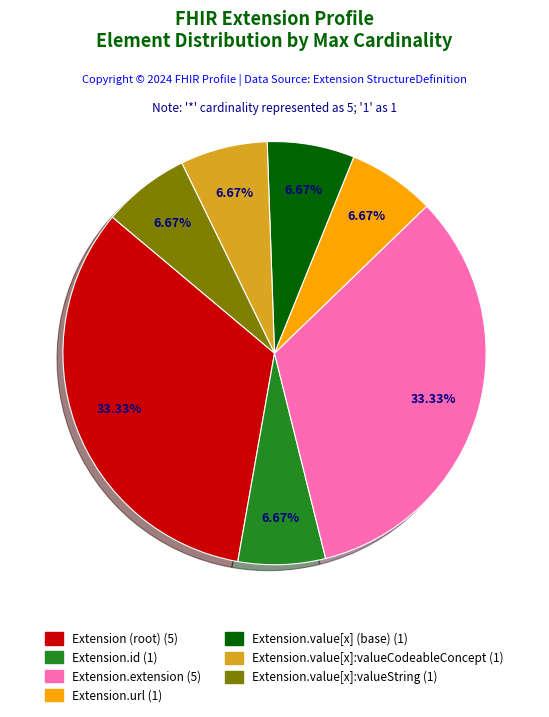

Does any single category account for the majority?

No